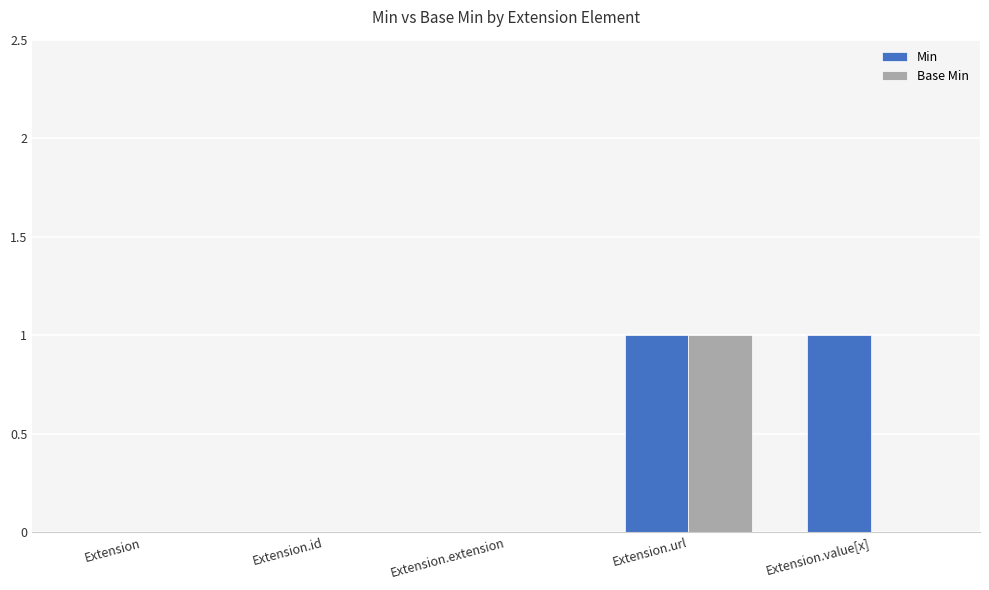

Which series changed the most between Extension.extension and Extension.value[x]?

Min